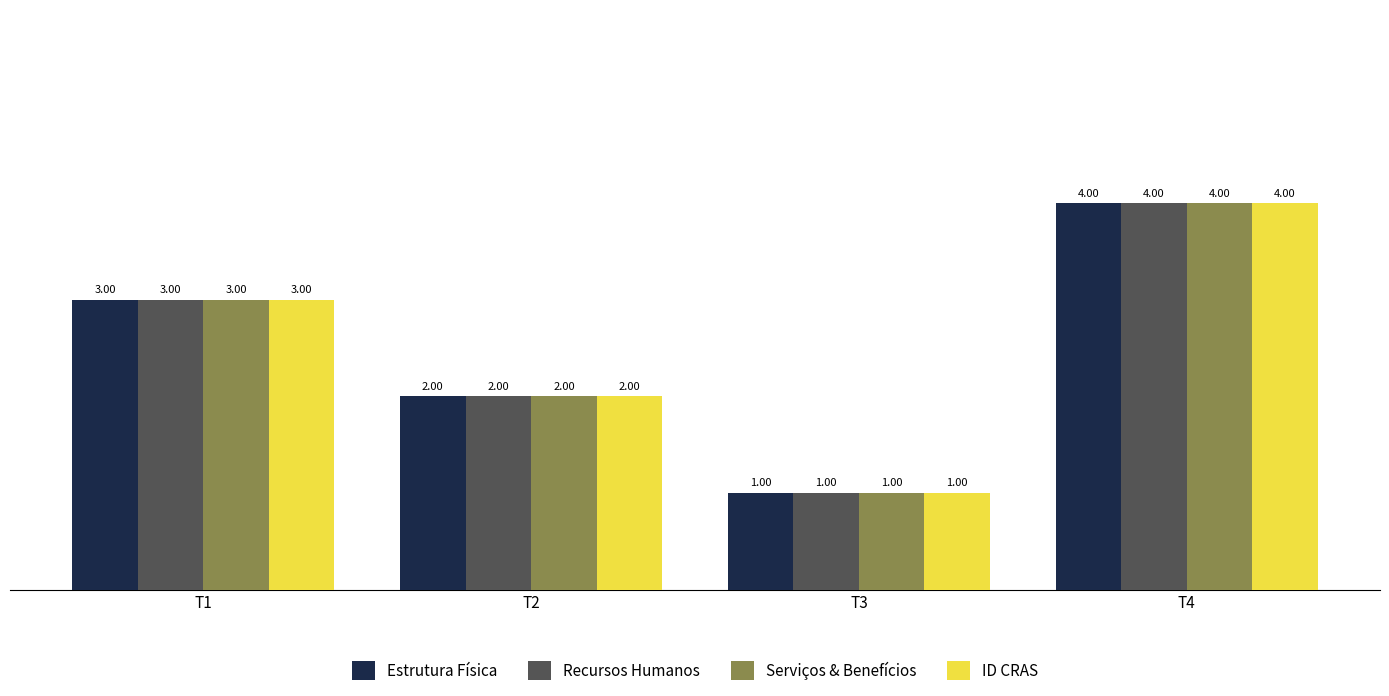

What is the difference between the second highest and second lowest values in the ID CRAS series?

1